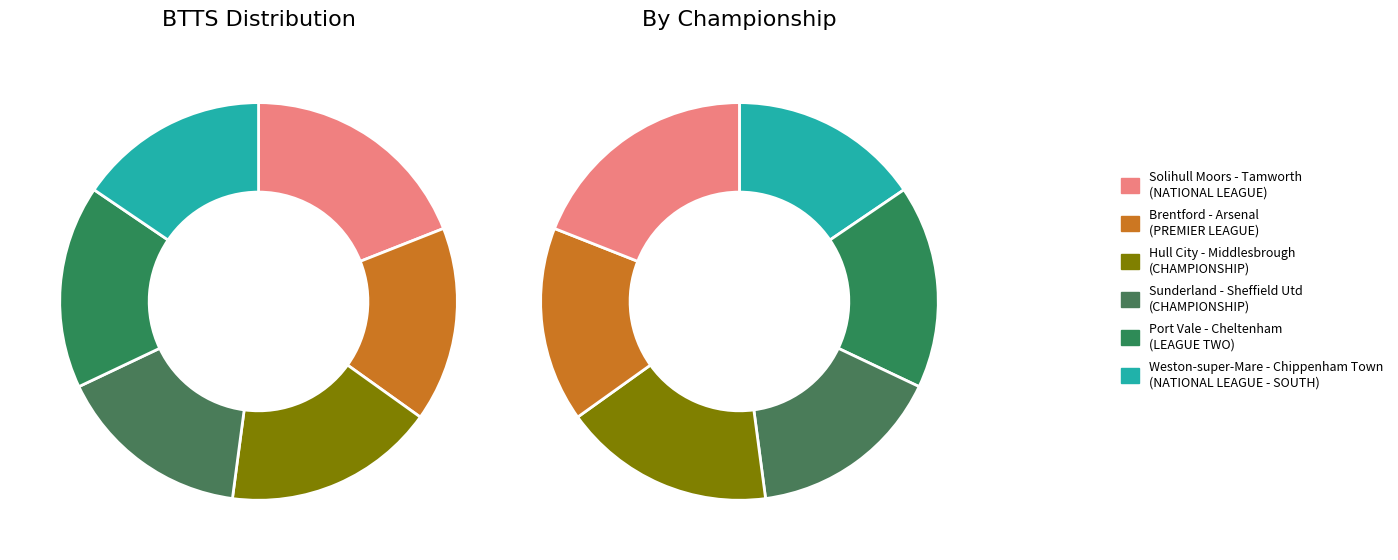

To the nearest percent, what is the difference between the Port Vale - Cheltenham and Brentford - Arsenal slice percentages?

1%